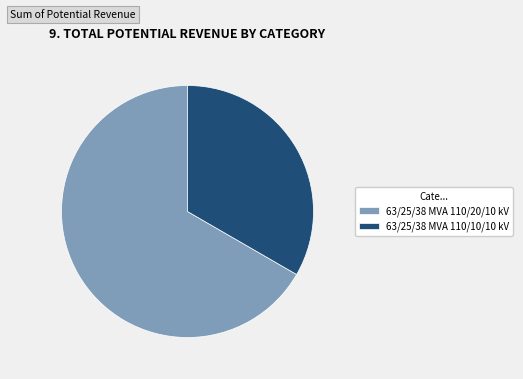

Does 63/25/38 MVA 110/20/10 kV account for over 50% of the chart?

Yes